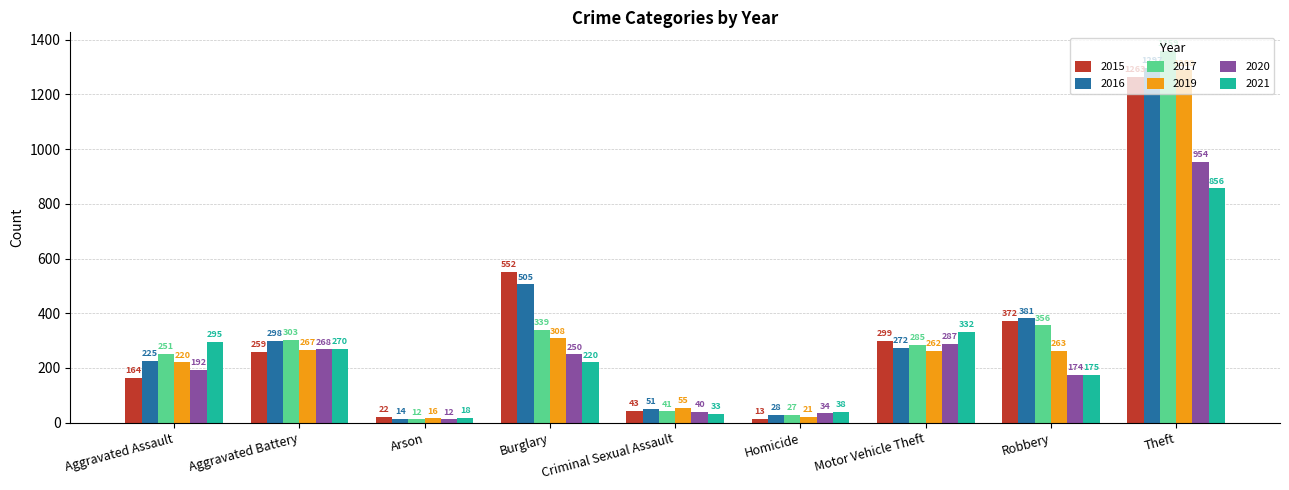

What is the minimum value for 2015?

13